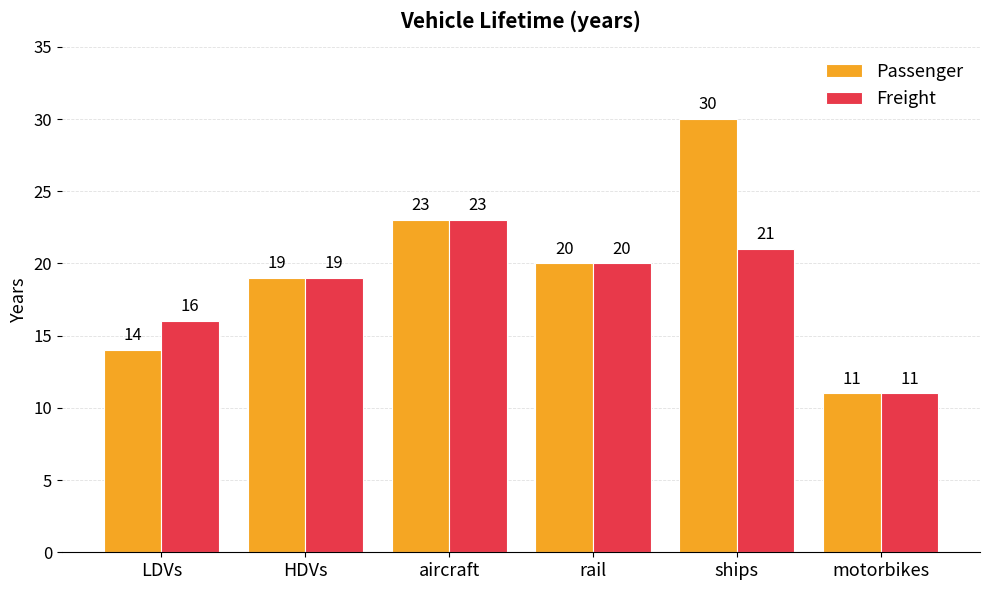

Reading left to right, extract all data points from this chart.

Passenger: LDVs=14	HDVs=19	aircraft=23	rail=20	ships=30	motorbikes=11
Freight: LDVs=16	HDVs=19	aircraft=23	rail=20	ships=21	motorbikes=11